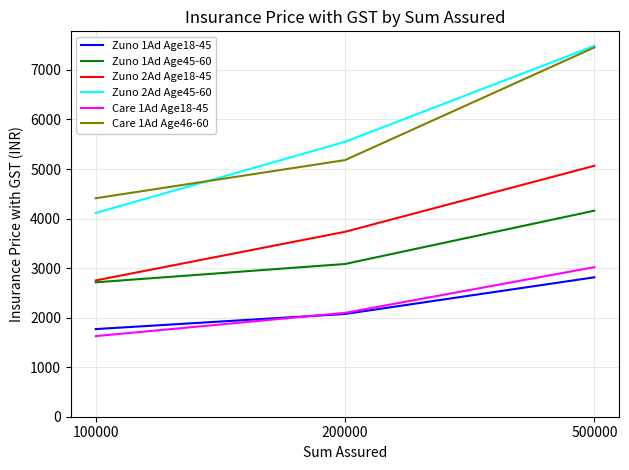

How many series are shown in this chart?

6